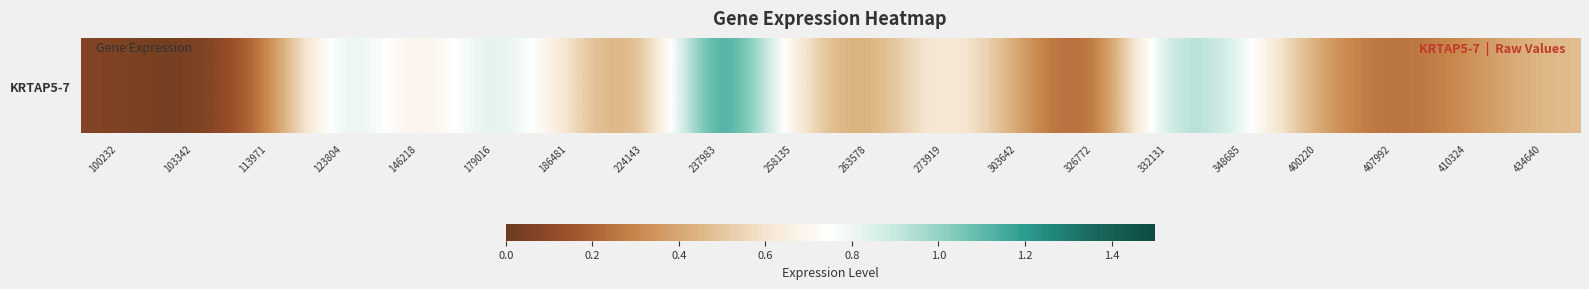

True or false: the data shows 0.8 at 186481.

False